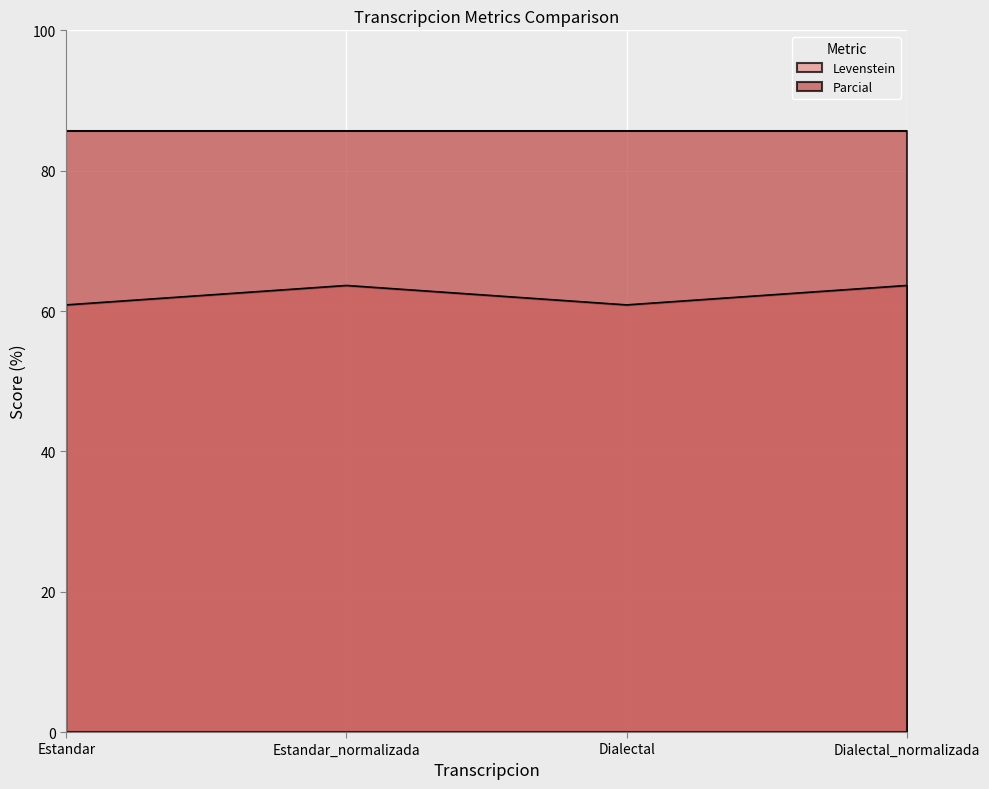

Between Estandar and Estandar_normalizada, which is larger?

Estandar_normalizada